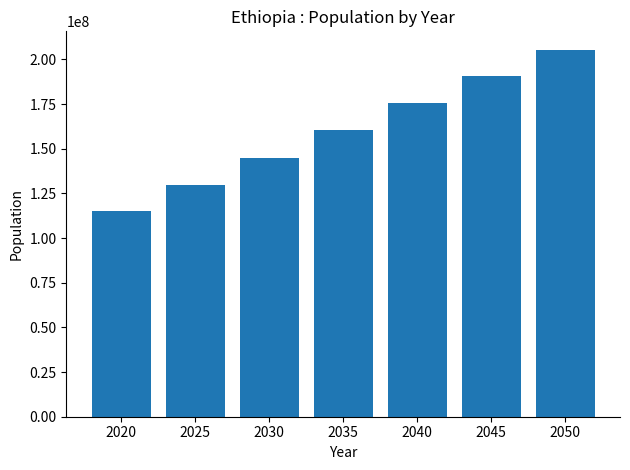

How many values are below 160230922?

3